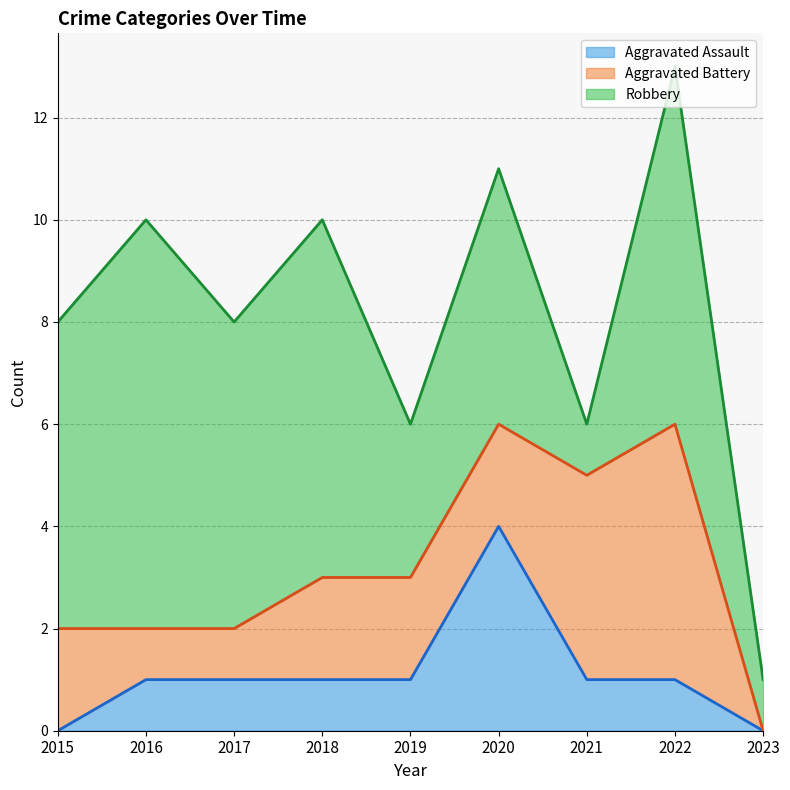

Which category has the highest value across all series?

2016